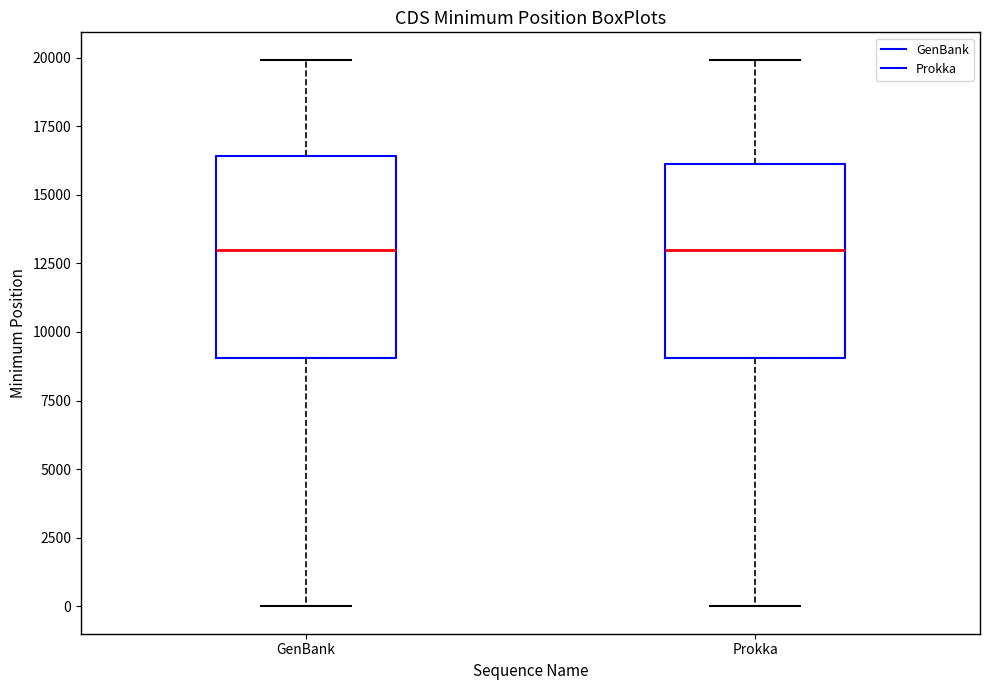

Reading left to right, read every box against the y-axis: the position of its median line, the range the box covers, and the ends of its whiskers. The values are not printed on the chart, so give them approximately, as read against the axis.

GenBank: median 13000, box 9000 to 16500, whiskers 0 to 20000
Prokka: median 13000, box 9000 to 16000, whiskers 0 to 20000